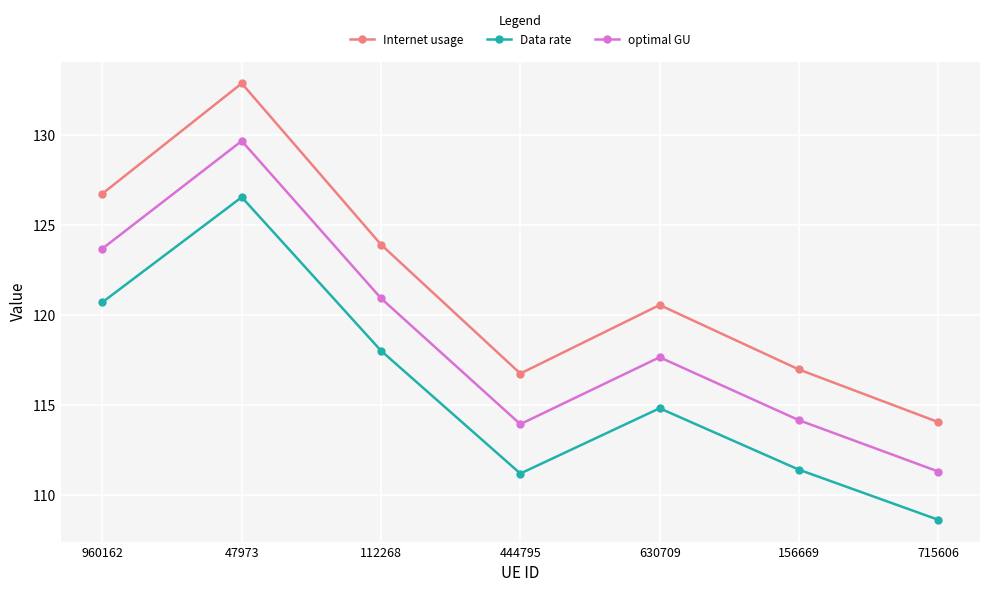

What is the total value across all series at 715606?

334.0